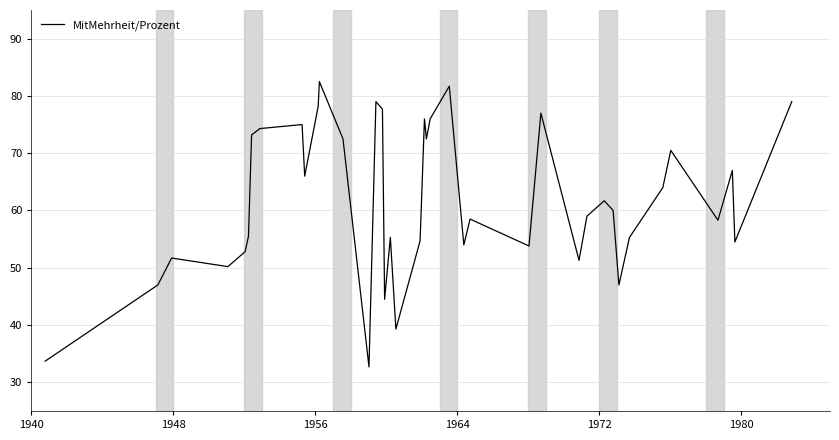

What is the maximum value shown in the chart?

82.5